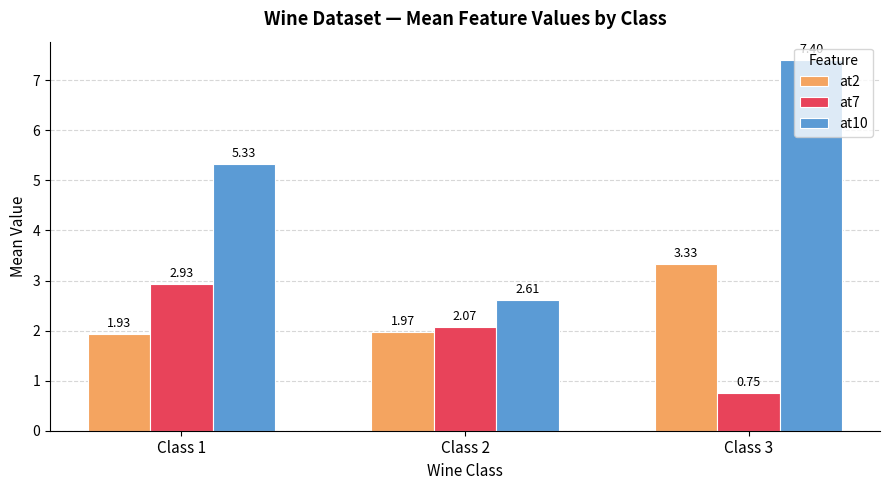

At which category is the sum across all series the highest?

Class 3